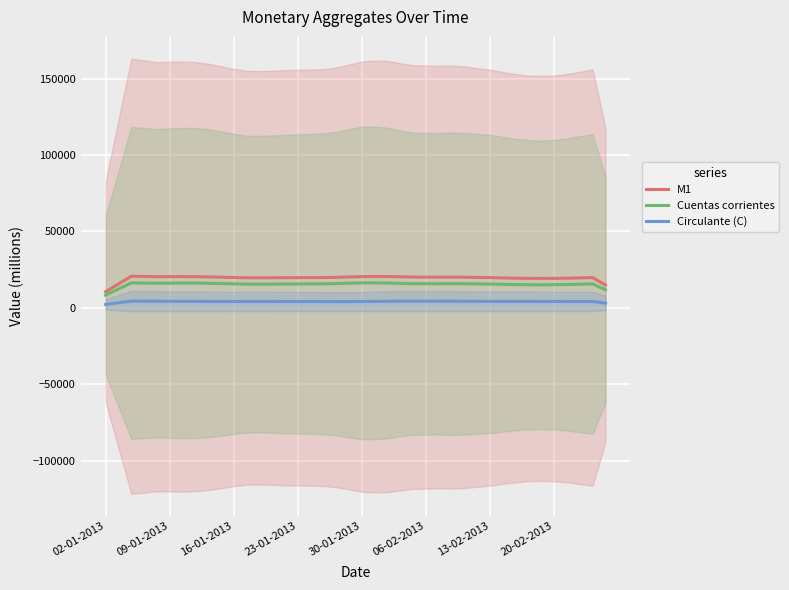

What is the average value of the Cuentas corrientes series?

15366.9